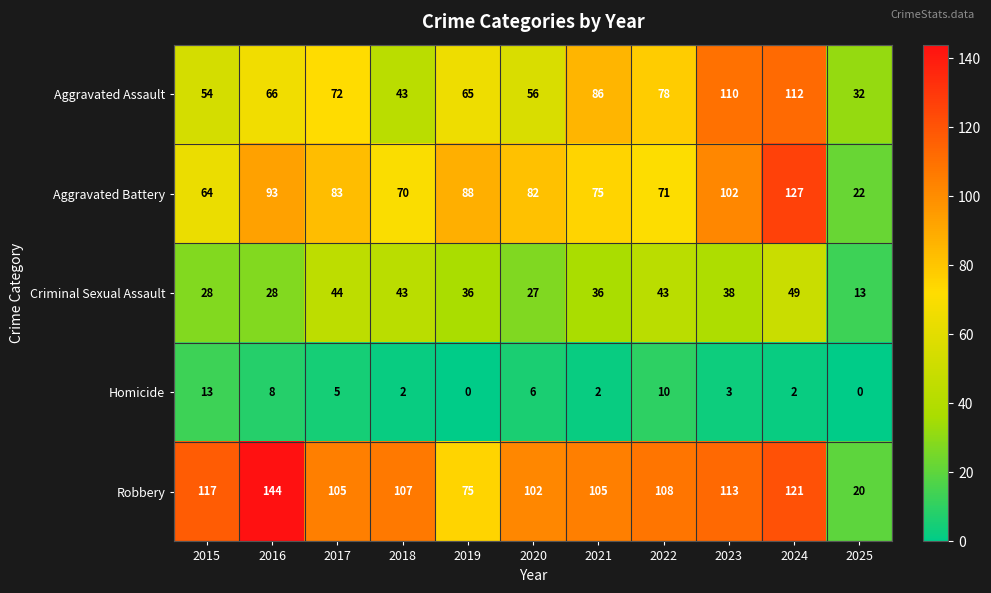

What is the sum of all Robbery values?

1117